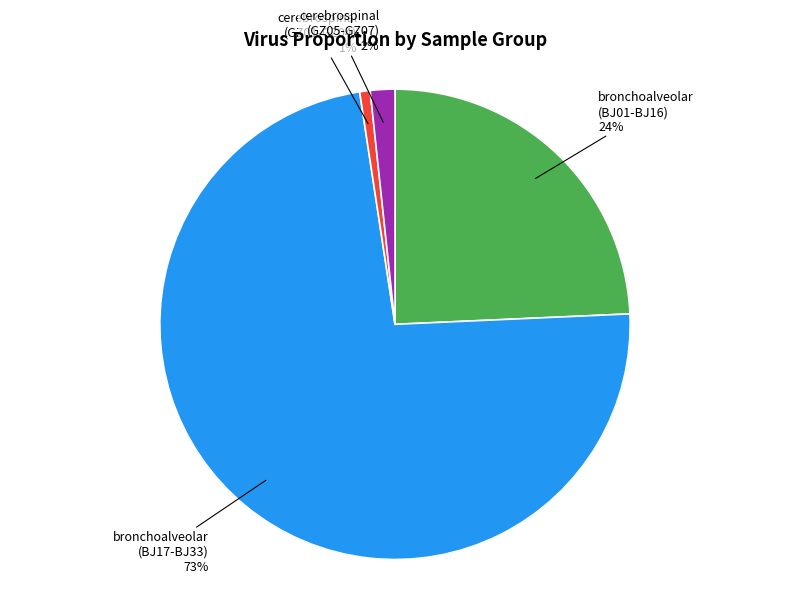

Rank the categories by value from highest to lowest.

bronchoalveolar (BJ17-BJ33), bronchoalveolar (BJ01-BJ16), cerebrospinal (GZ05-GZ07), cerebrospinal (GZ01-GZ04)